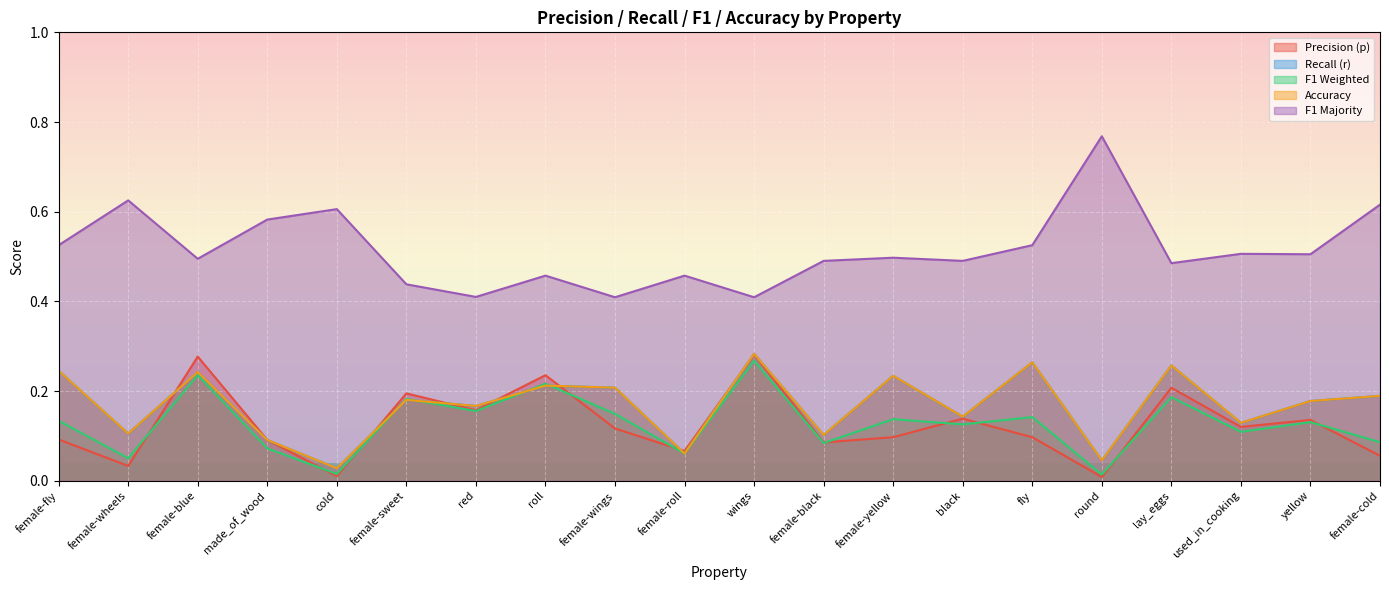

What is the label of the 2nd point from the left?

female-wheels